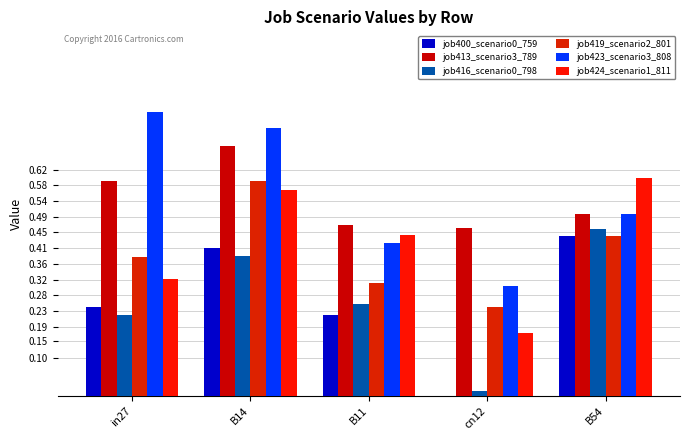

How many groups of bars are there?

5